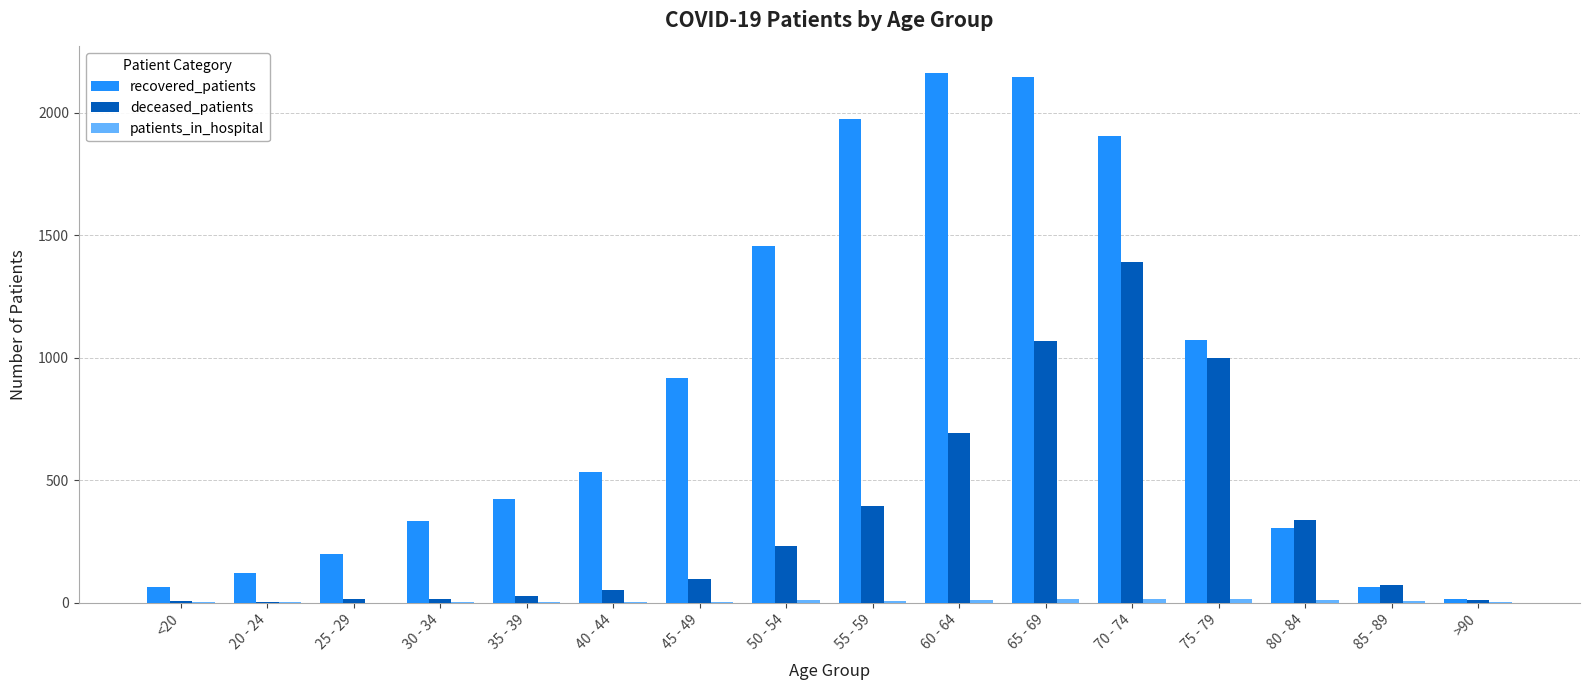

The recovered_patients series shows 1905 at 70 - 74. True or false?

True